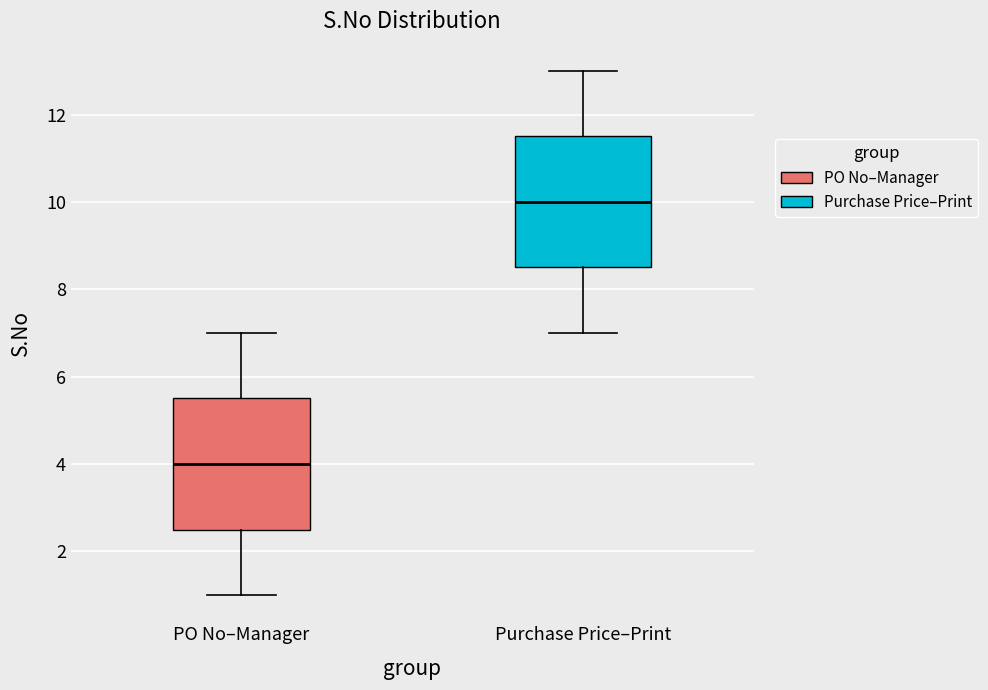

Reading left to right, transcribe this box plot: for each box, give where its median line is, the range the box spans, and where its two whiskers end, as read against the y-axis. The values are not printed on the chart, so give them approximately, as read against the axis.

PO No–Manager: median 4.0, box 2.6 to 5.6, whiskers 1.0 to 7.0
Purchase Price–Print: median 10.0, box 8.6 to 11.6, whiskers 7.0 to 13.0